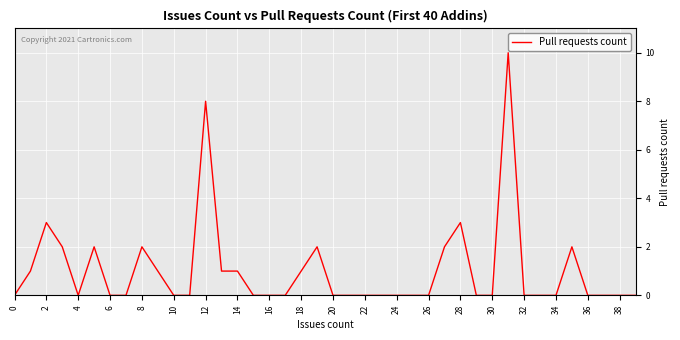

What is the maximum value shown in the chart?

10